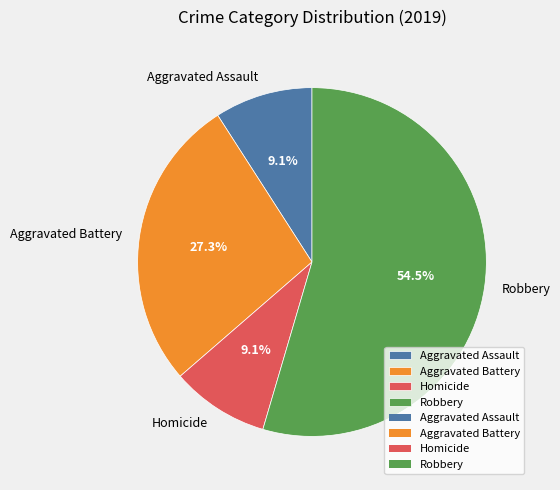

Is the sum of Aggravated Assault and Homicide greater than half?

No